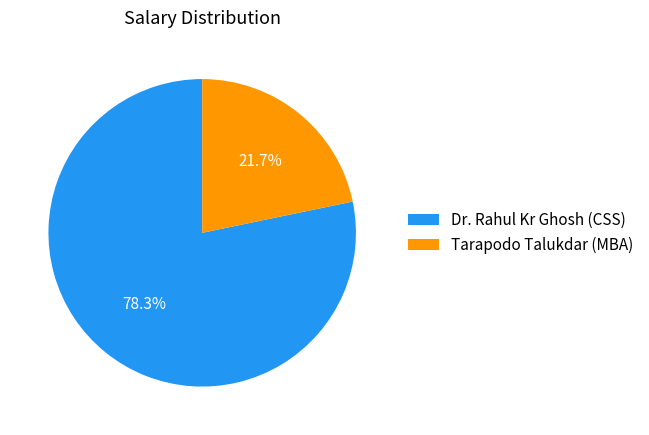

Does Dr. Rahul Kr Ghosh (CSS) represent more than half of the total?

Yes